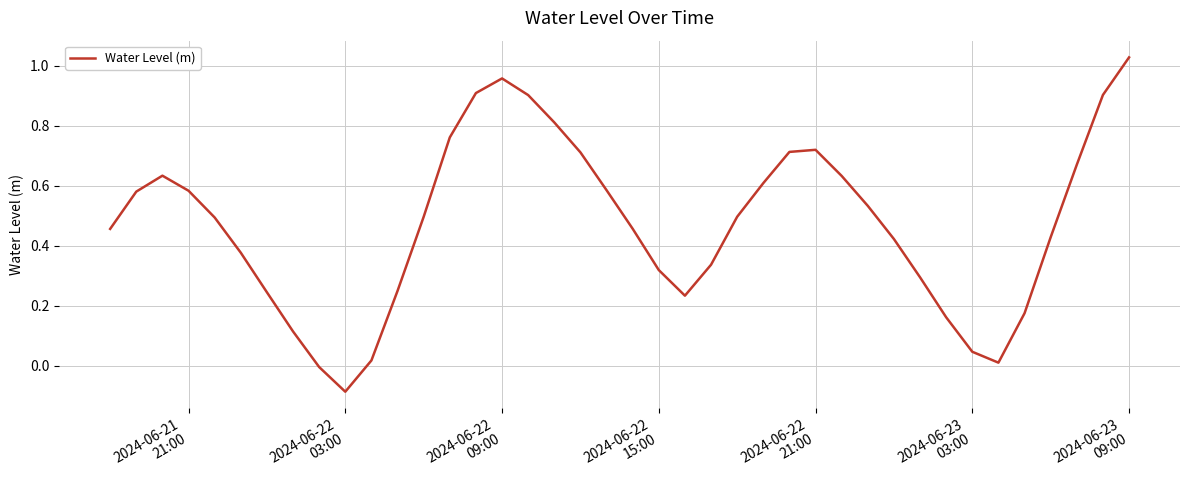

What is the difference between the maximum and minimum values?

1.1